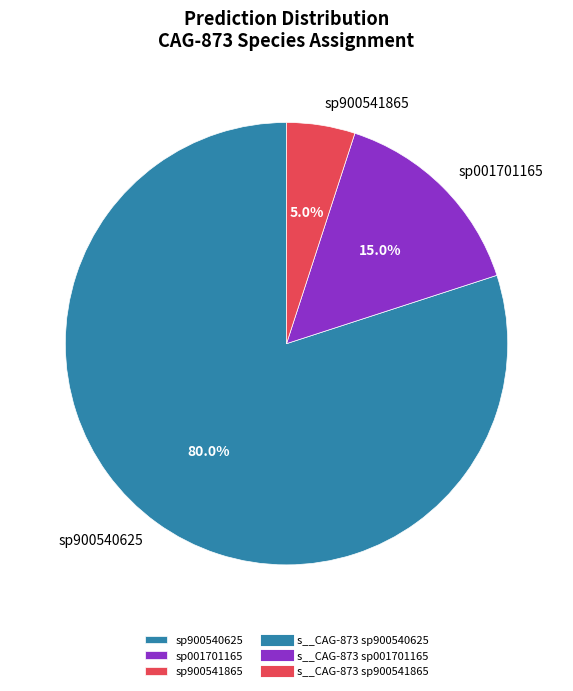

What portion of the pie excludes sp001701165?

85.0%